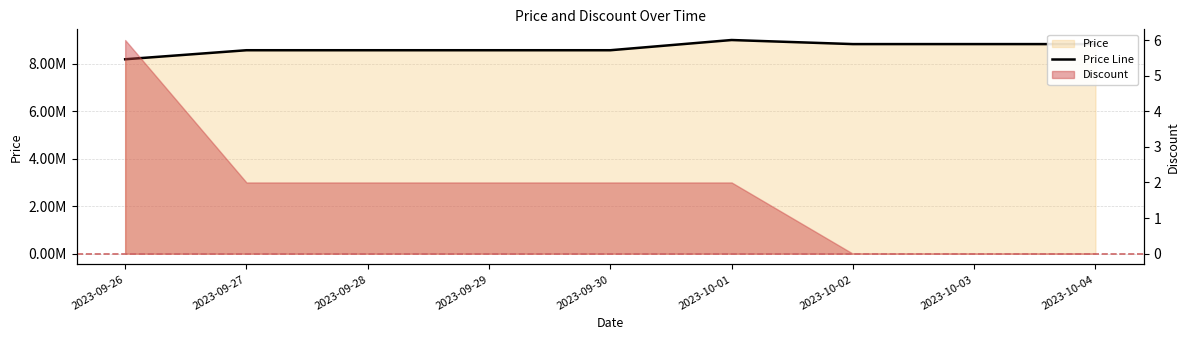

What is the change in value from 2023-09-28 to 2023-10-03?

+258500